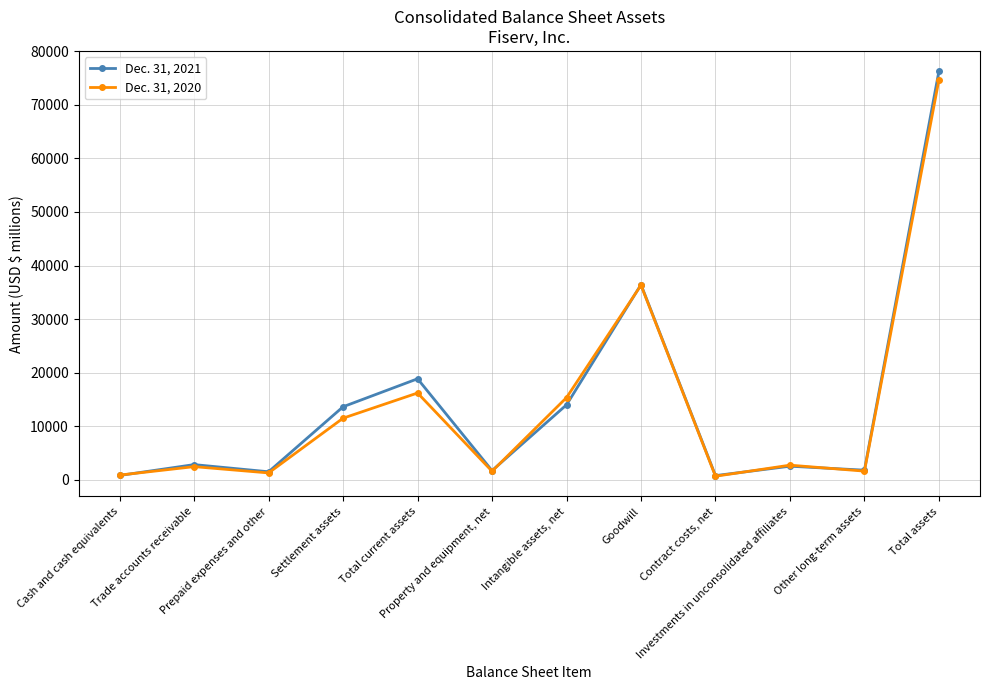

What is the spread (max minus min) of values at Investments in unconsolidated affiliates?

195